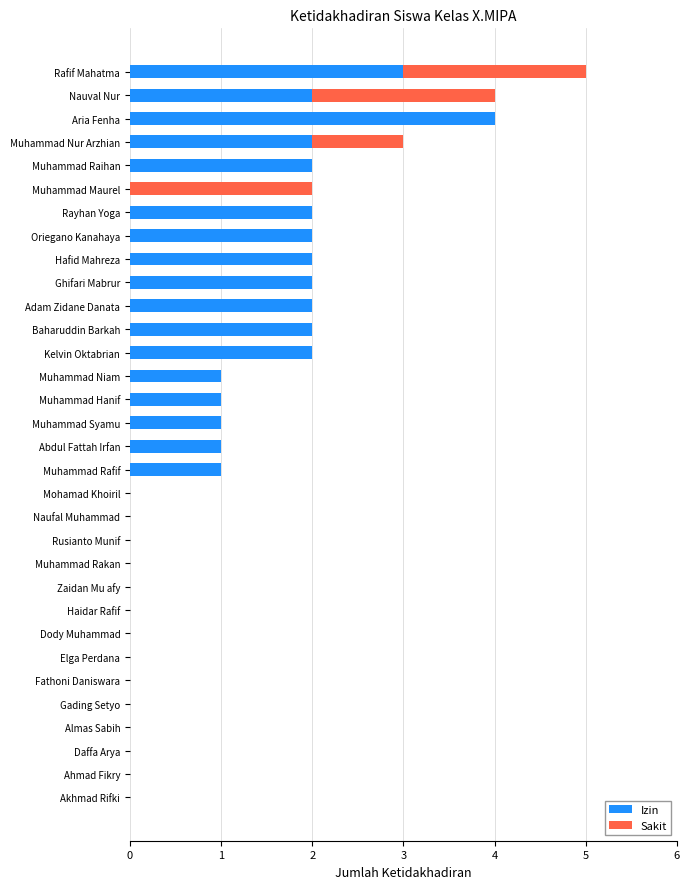

At which category is the sum across all series the highest?

Rafif Mahatma